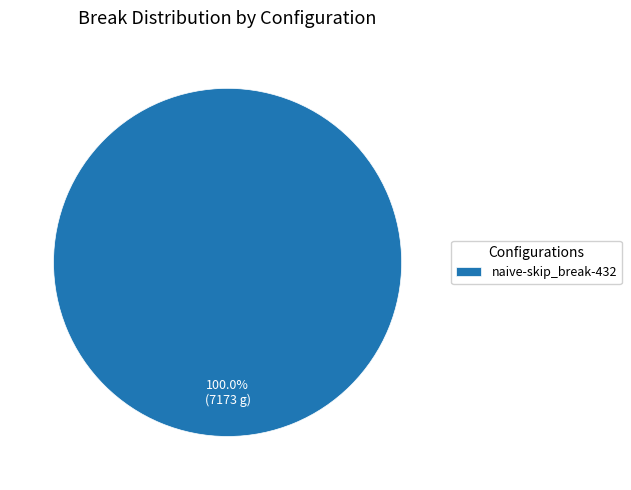

To the nearest percent, what portion does naive-skip_break-432 represent?

100%